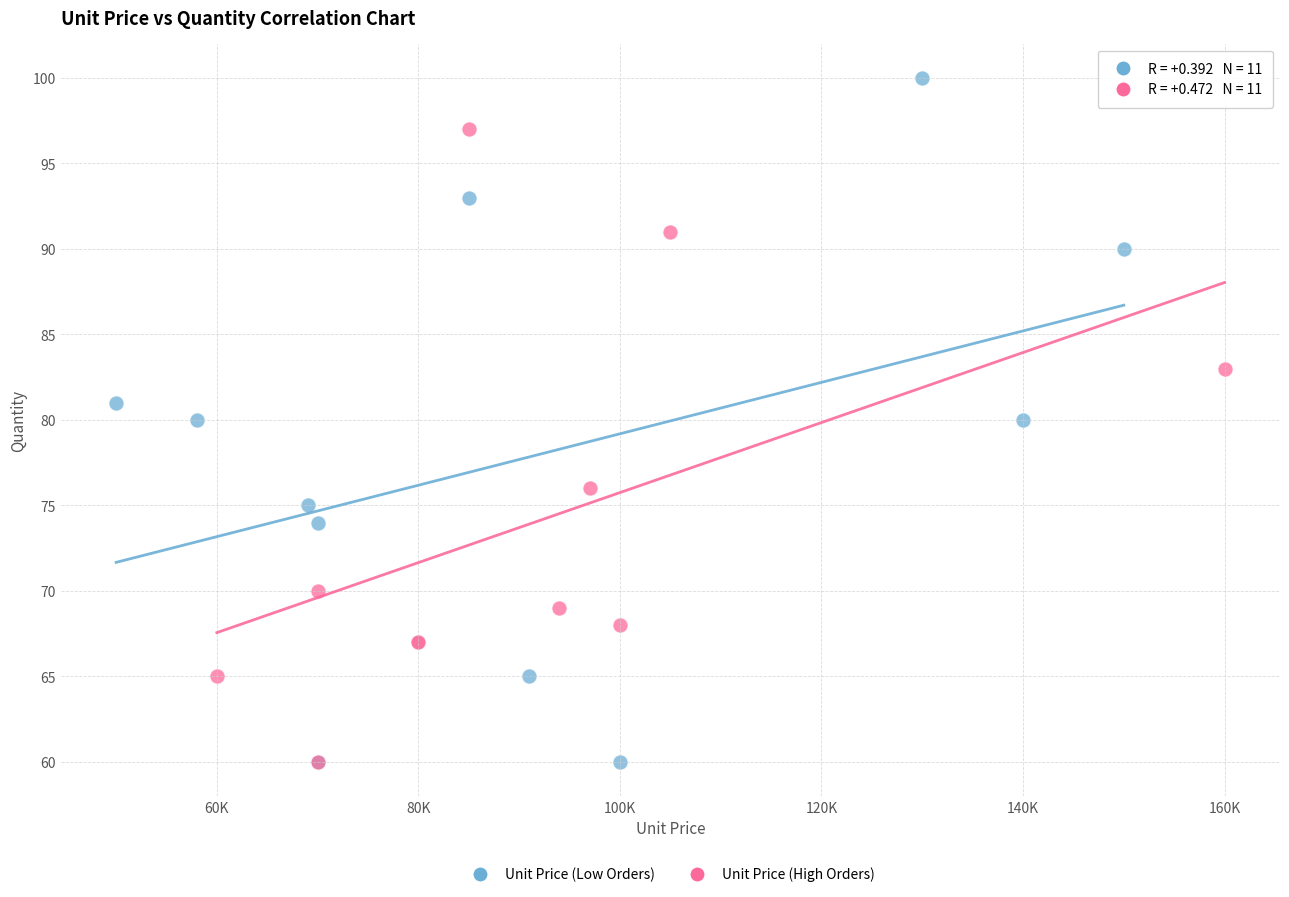

Which series reaches the maximum Y coordinate?

Unit Price (Low Orders)